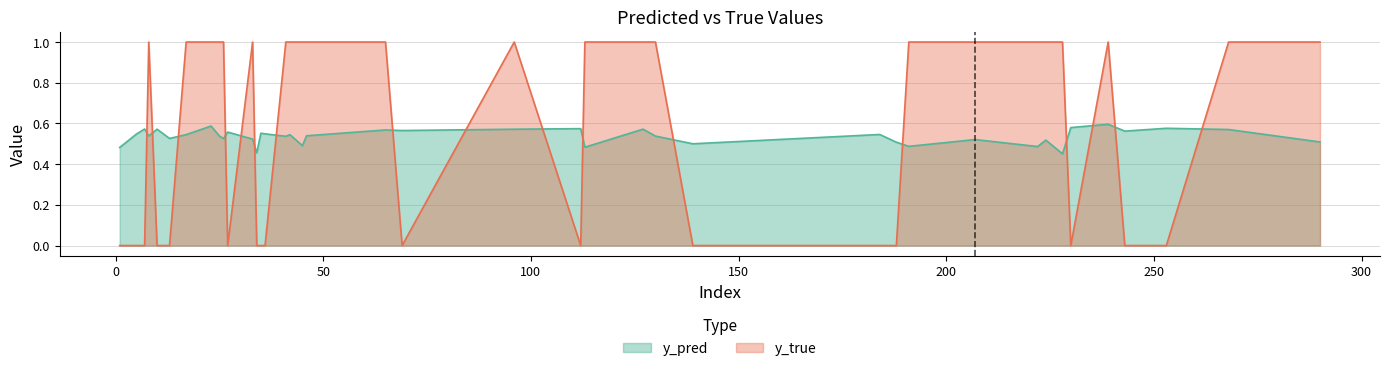

Rank the series by their maximum value, from highest to lowest.

y_true, y_pred